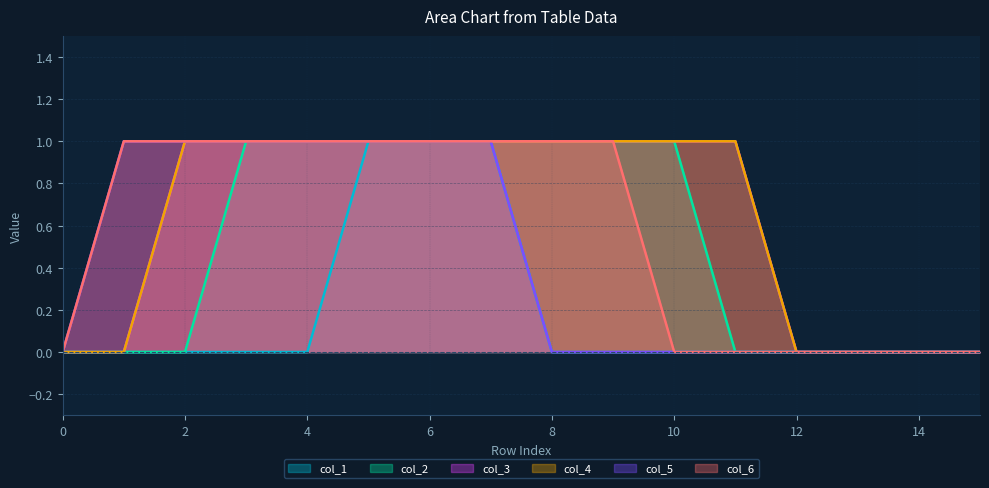

True or false: col_2 and col_6 intersect in this chart.

False